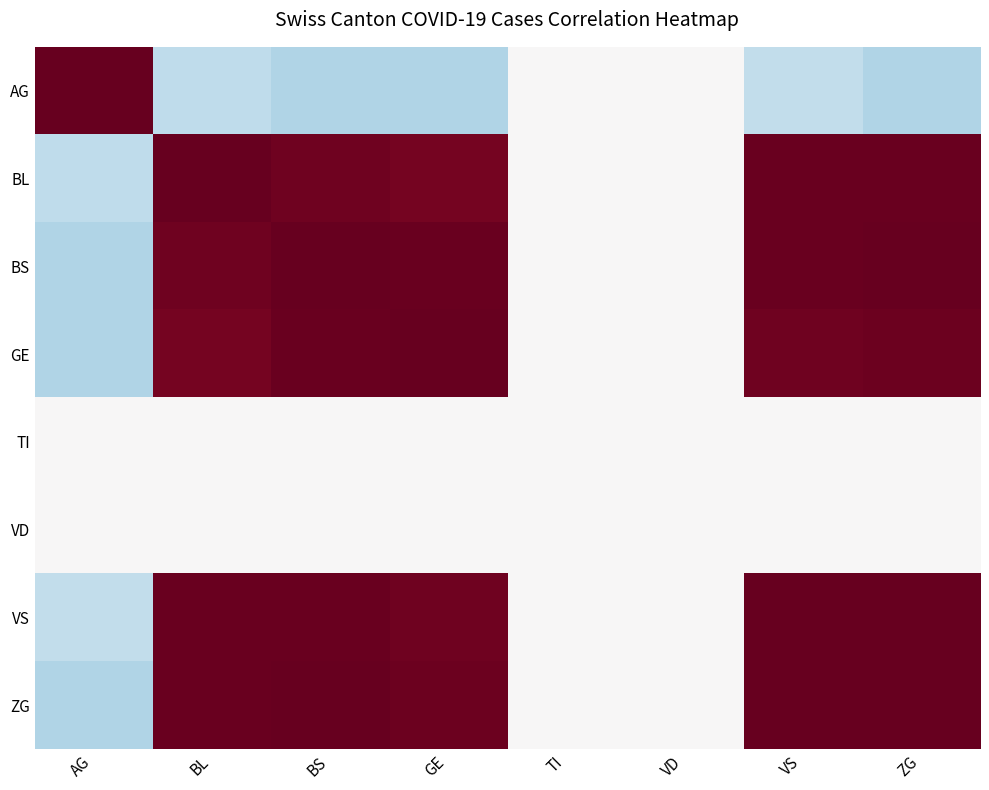

Reading right to left, what are all the values shown in this chart?

AG: ZG=-0.3	VS=-0.2	VD=0.0	TI=0.0	GE=-0.3	BS=-0.3	BL=-0.3	AG=1.0
BL: ZG=1.0	VS=1.0	VD=0.0	TI=0.0	GE=1.0	BS=1.0	BL=1.0	AG=-0.3
BS: ZG=1.0	VS=1.0	VD=0.0	TI=0.0	GE=1.0	BS=1.0	BL=1.0	AG=-0.3
GE: ZG=1.0	VS=1.0	VD=0.0	TI=0.0	GE=1.0	BS=1.0	BL=1.0	AG=-0.3
TI: ZG=0.0	VS=0.0	VD=0.0	TI=0.0	GE=0.0	BS=0.0	BL=0.0	AG=0.0
VD: ZG=0.0	VS=0.0	VD=0.0	TI=0.0	GE=0.0	BS=0.0	BL=0.0	AG=0.0
VS: ZG=1.0	VS=1.0	VD=0.0	TI=0.0	GE=1.0	BS=1.0	BL=1.0	AG=-0.2
ZG: ZG=1.0	VS=1.0	VD=0.0	TI=0.0	GE=1.0	BS=1.0	BL=1.0	AG=-0.3